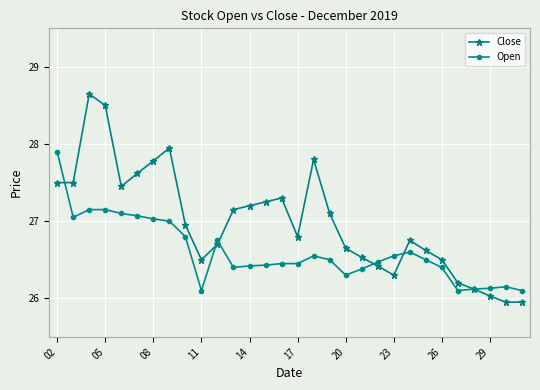

True or false: Close has more than 2 points higher than both neighbors.

True